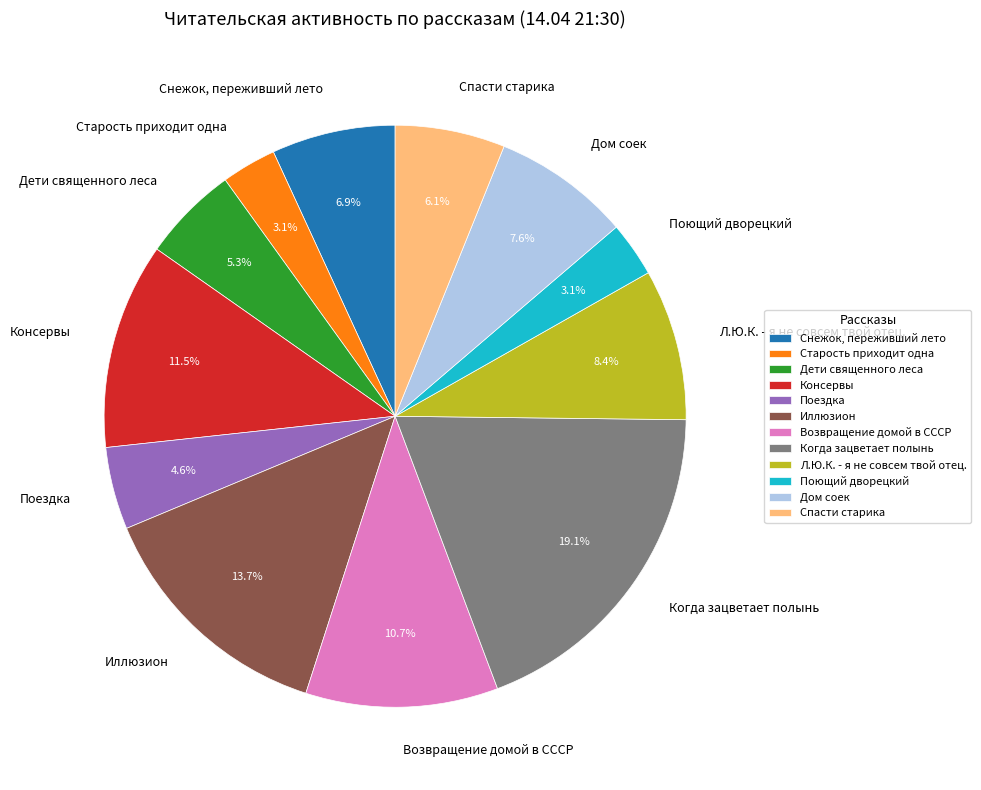

Is it true that Старость приходит одна is 3% of the pie?

True